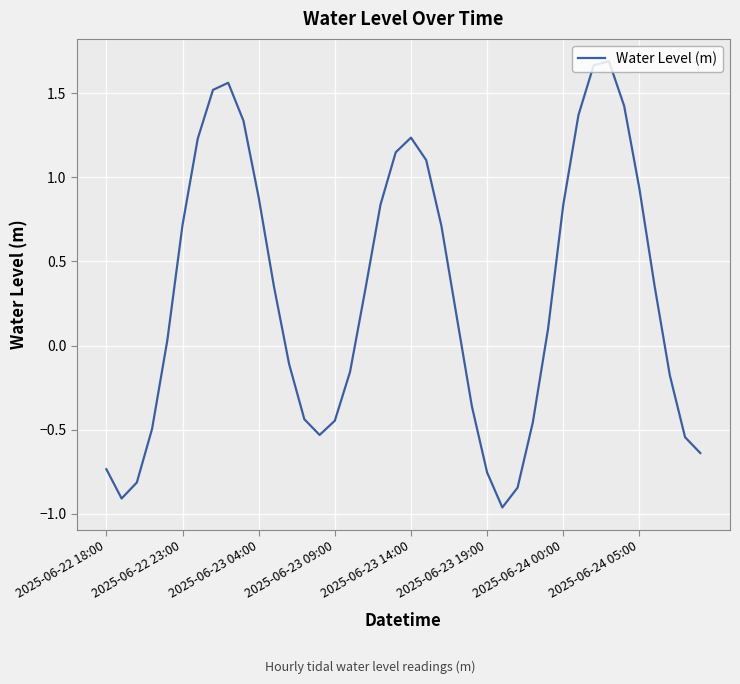

What is the difference between the second highest and second lowest values?

2.6